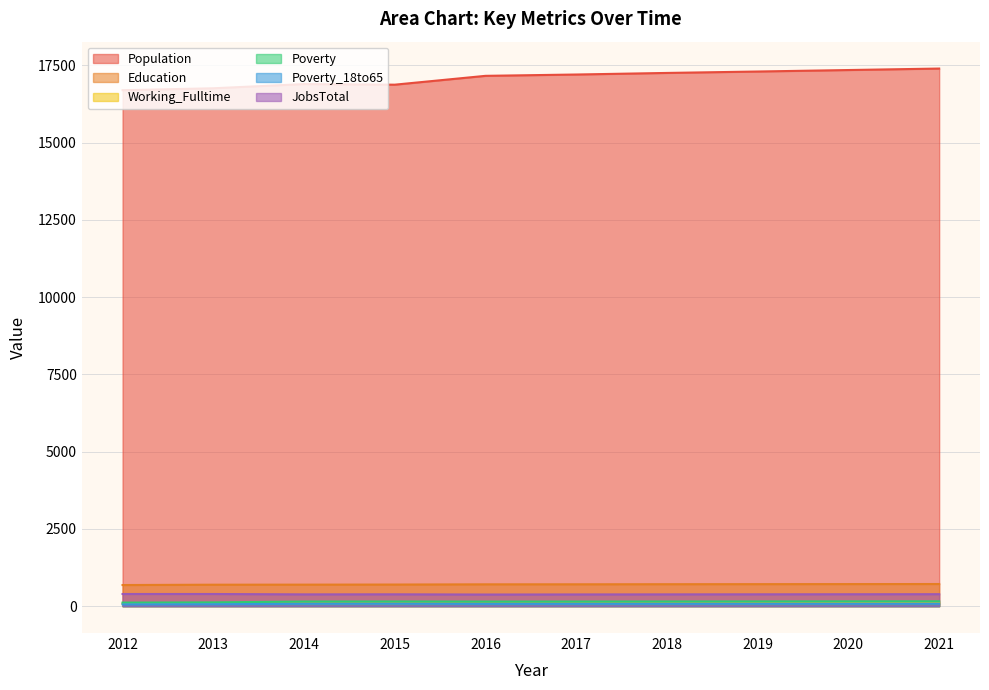

What is the difference between the Population values at 2018 and 2019?

46